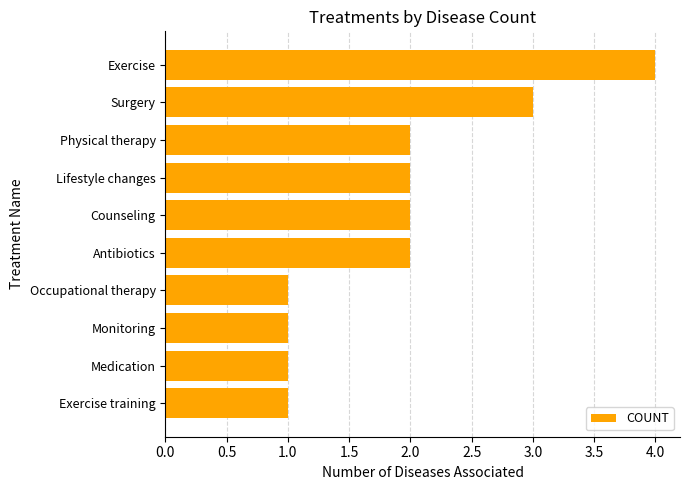

What is the ratio of the value at Exercise to the value at Lifestyle changes?

2.0